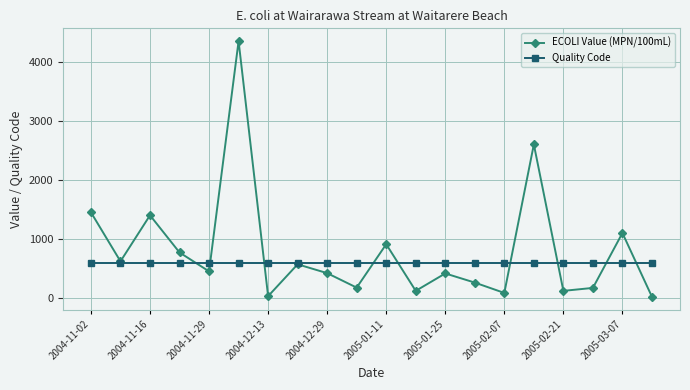

How many data points in ECOLI Value (MPN/100mL) are less than 450?

10